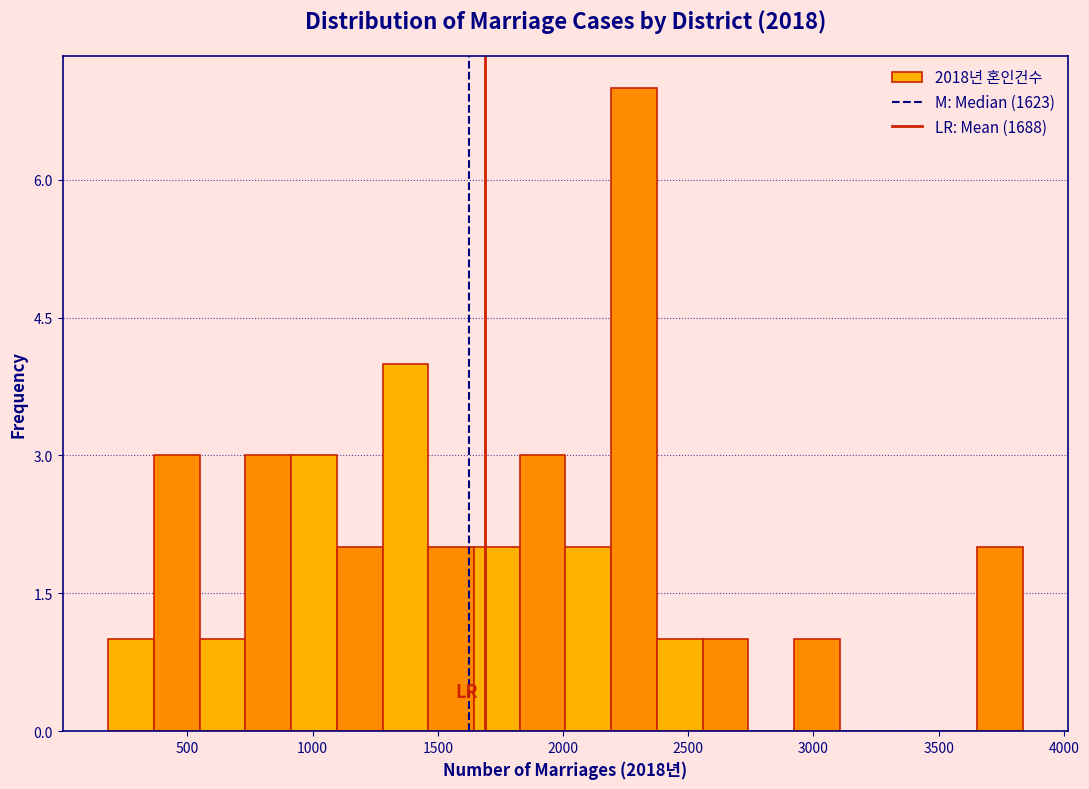

Read against the x-axis, roughly where is the centre of the tallest bar?

2300